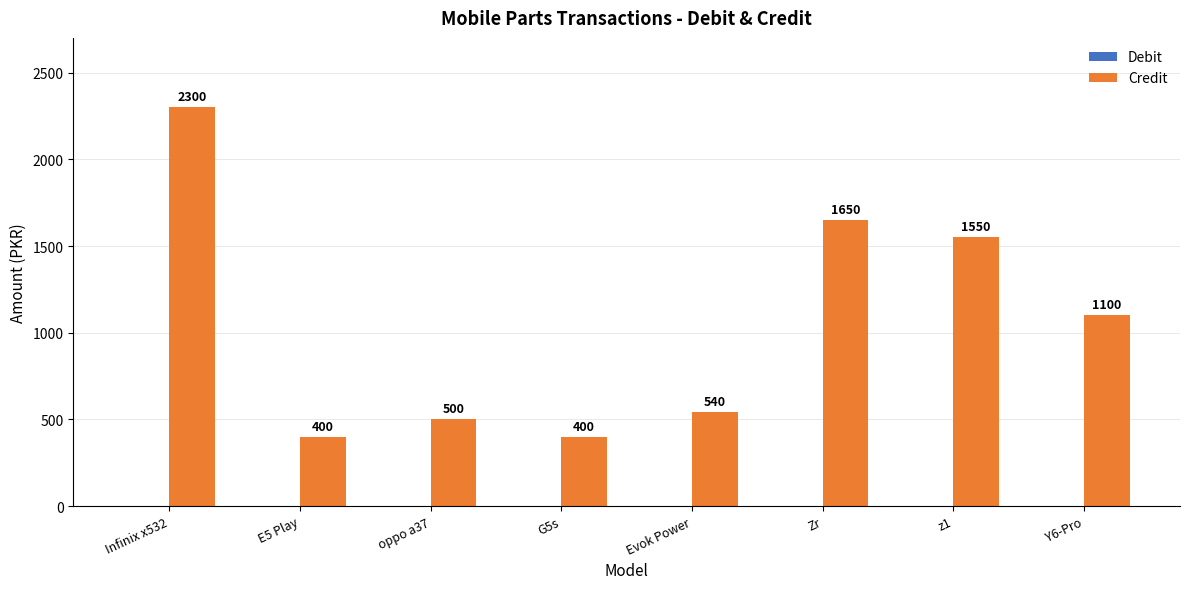

Where does the data first go above 1100?

Infinix x532